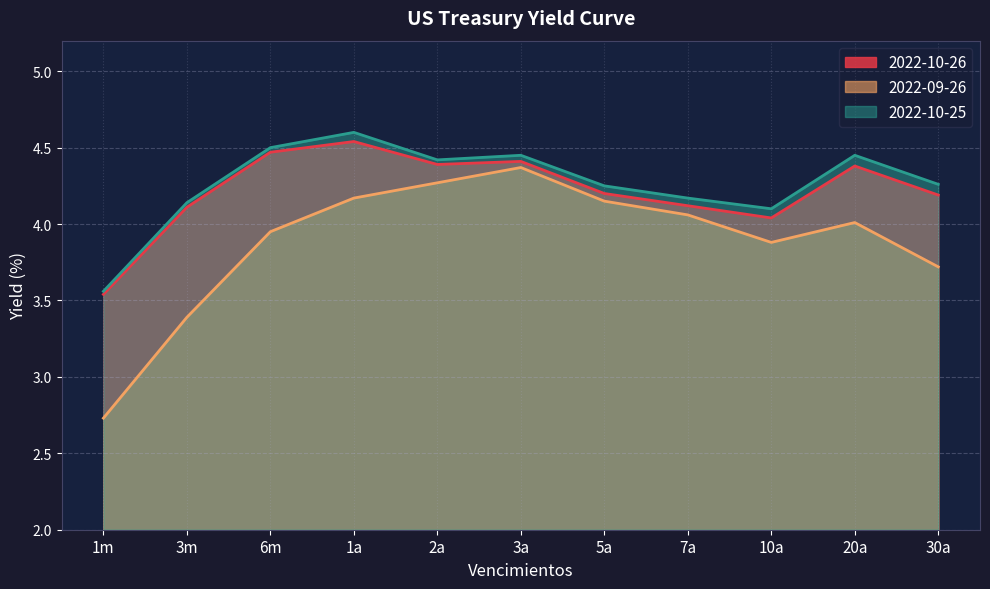

What is the value of the 2022-09-26 point at the 2nd from the left?

3.4